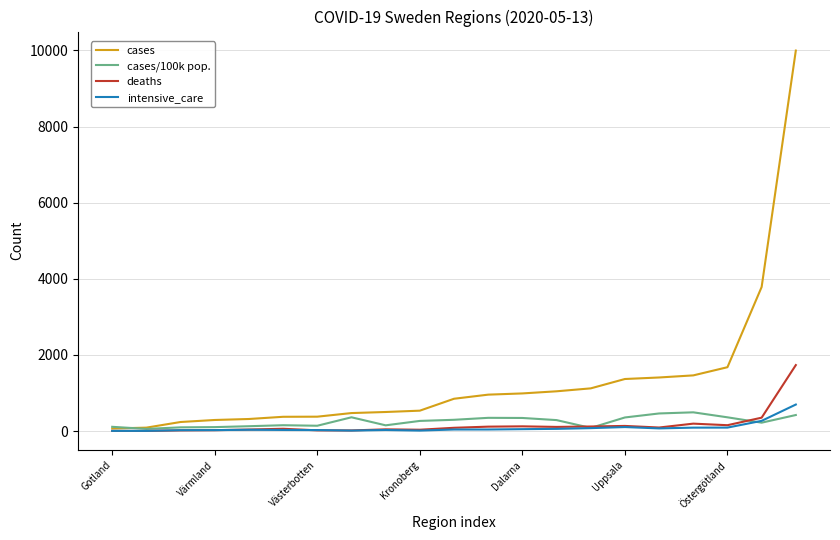

What are all the series names shown in the legend?

cases, cases/100k pop., deaths, intensive_care